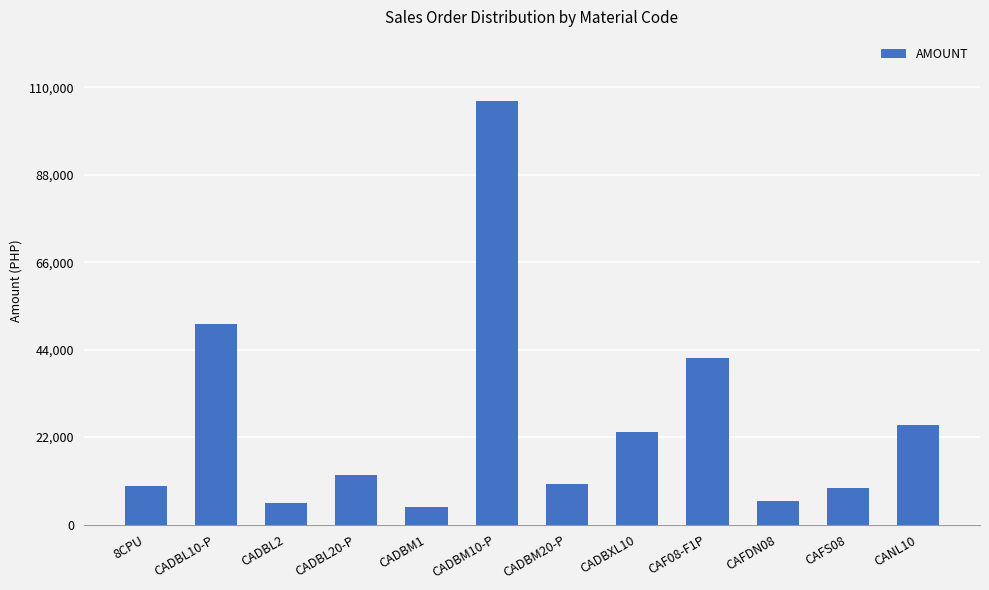

What is the ratio of the value at 8CPU to the value at CADBM1?

2.2